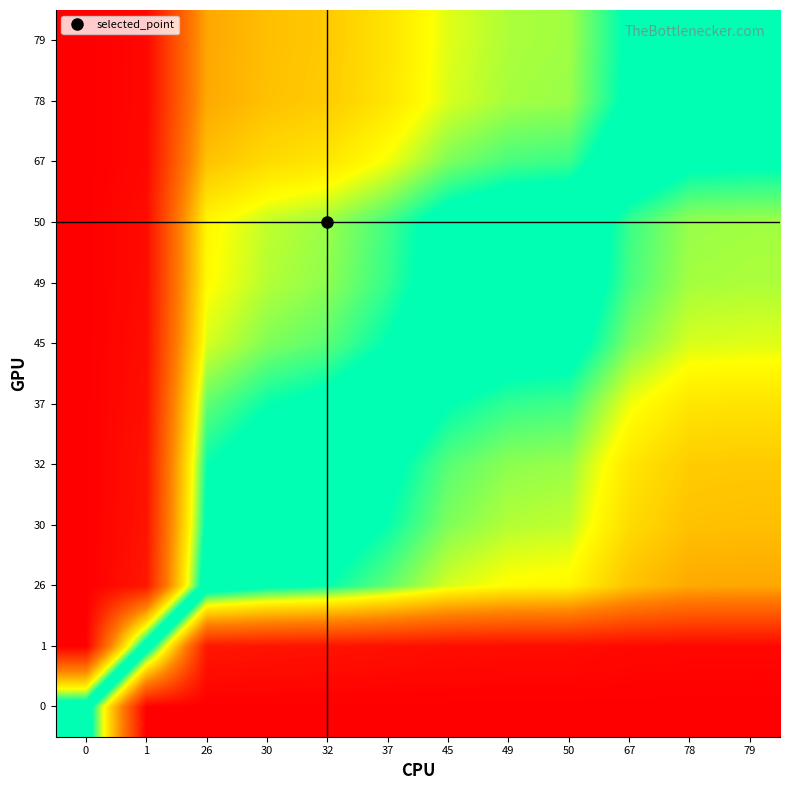

How many series are shown in this chart?

12